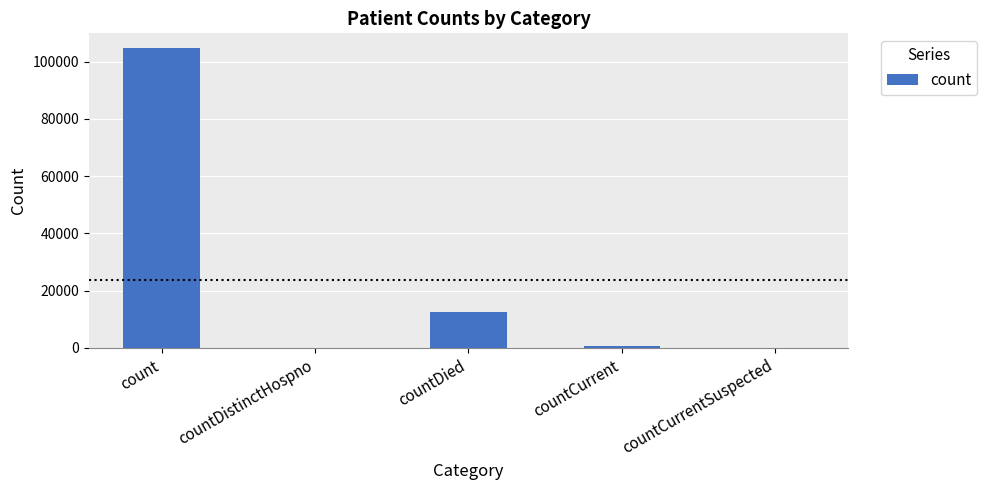

Which category has the highest value across all series?

count